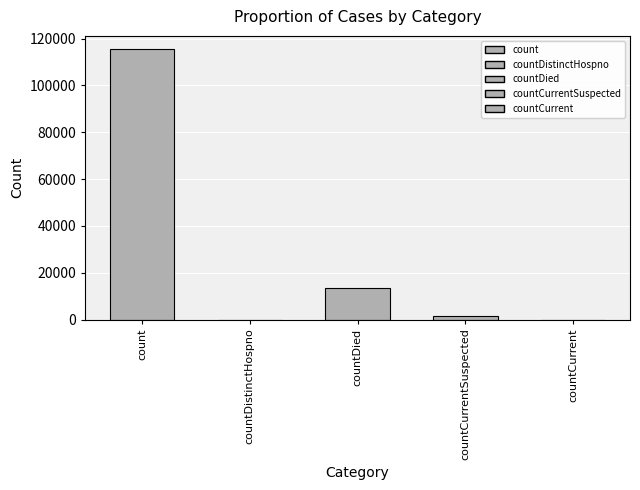

What is the average value?

26021